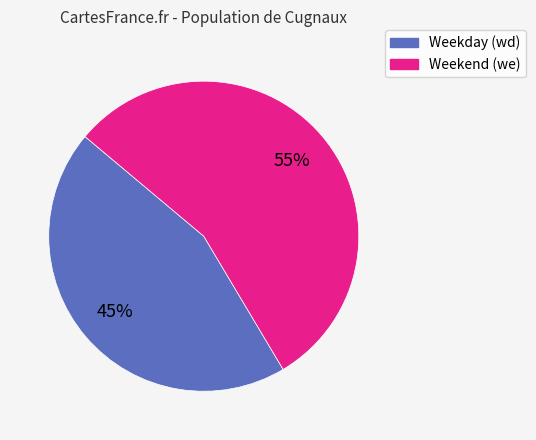

How many slices are in this pie chart?

2